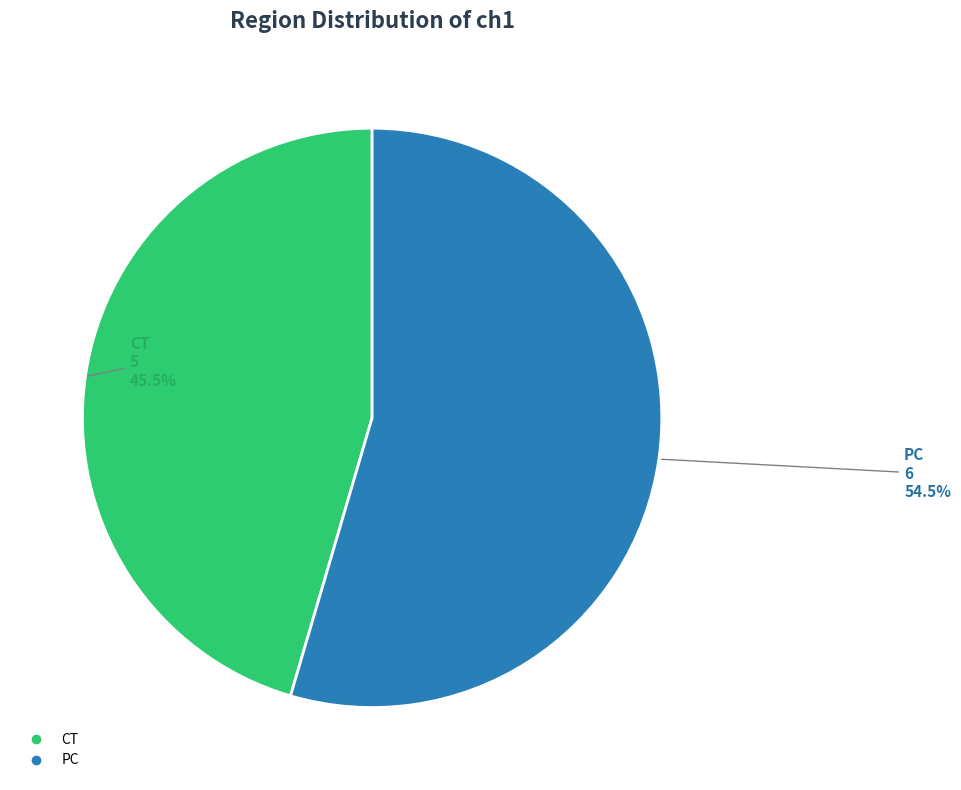

Which has a higher value, CT or PC?

PC